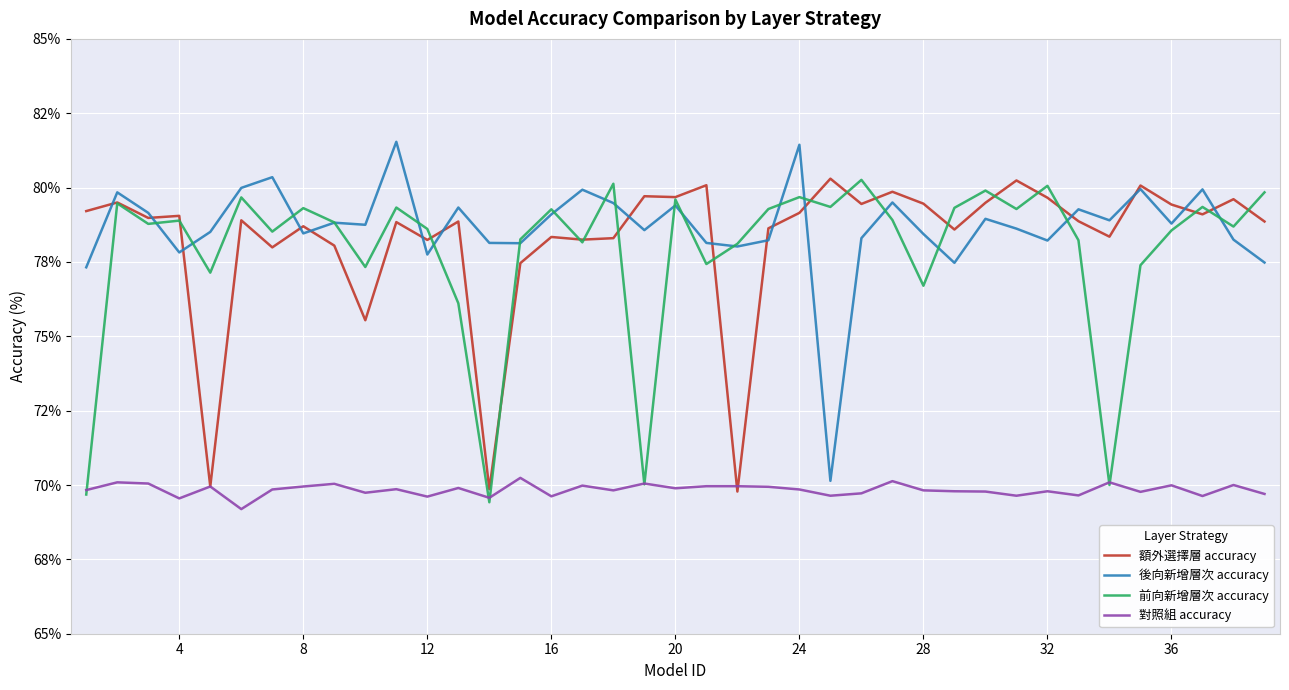

List the series in order of their peak value, lowest first.

對照組 accuracy, 前向新增層次 accuracy, 額外選擇層 accuracy, 後向新增層次 accuracy